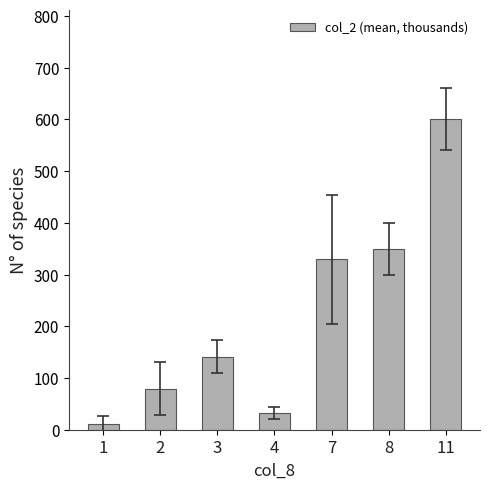

What is the smallest value displayed?

11.3